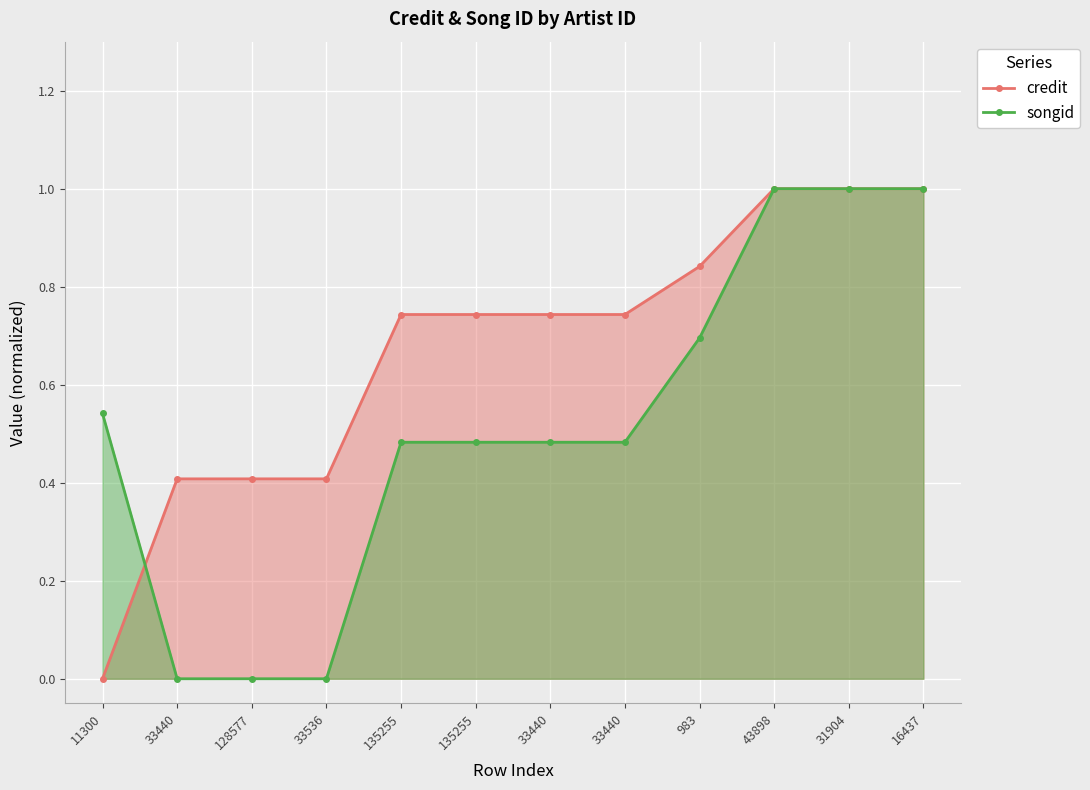

What is the approximate value of credit at 16437?

1.0